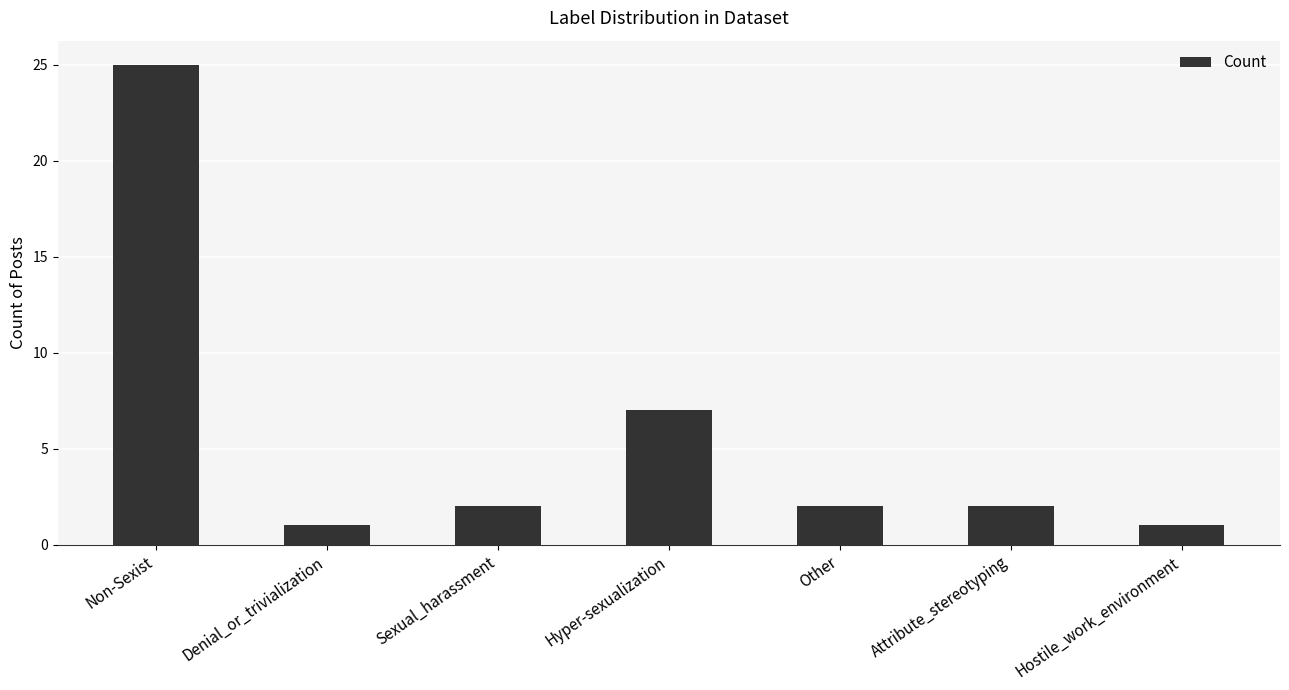

Are the bars grouped side by side (vs. stacked)?

No